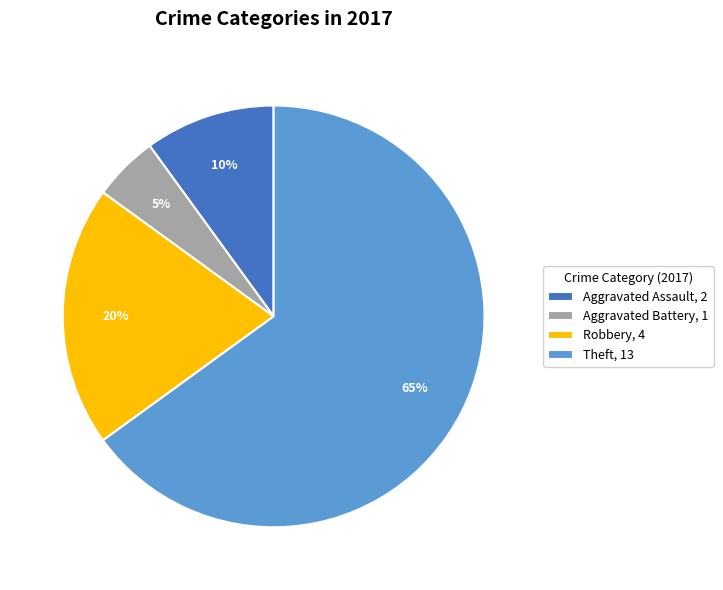

To the nearest percent, what is the difference between the largest and smallest slice percentages?

60%